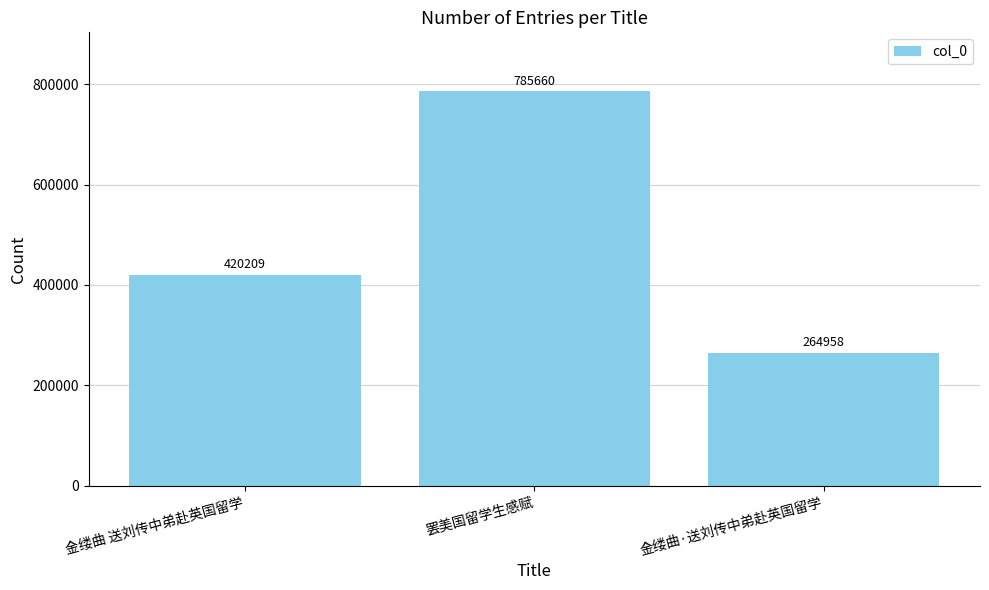

Reading right to left, extract all data points from this chart.

264958	785660	420209